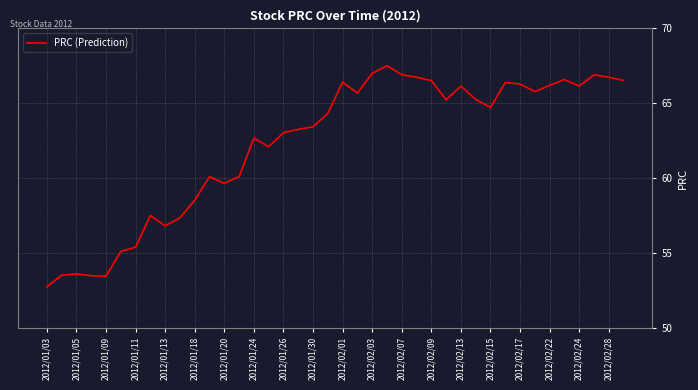

What is the maximum value shown in the chart?

67.5